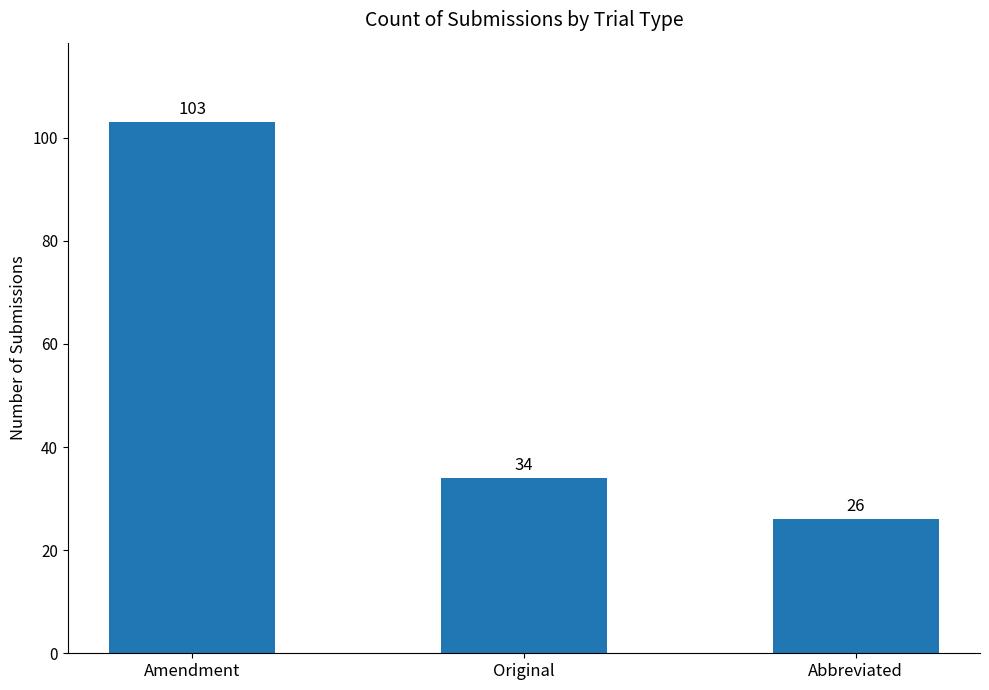

What is the minimum value shown in the chart?

26